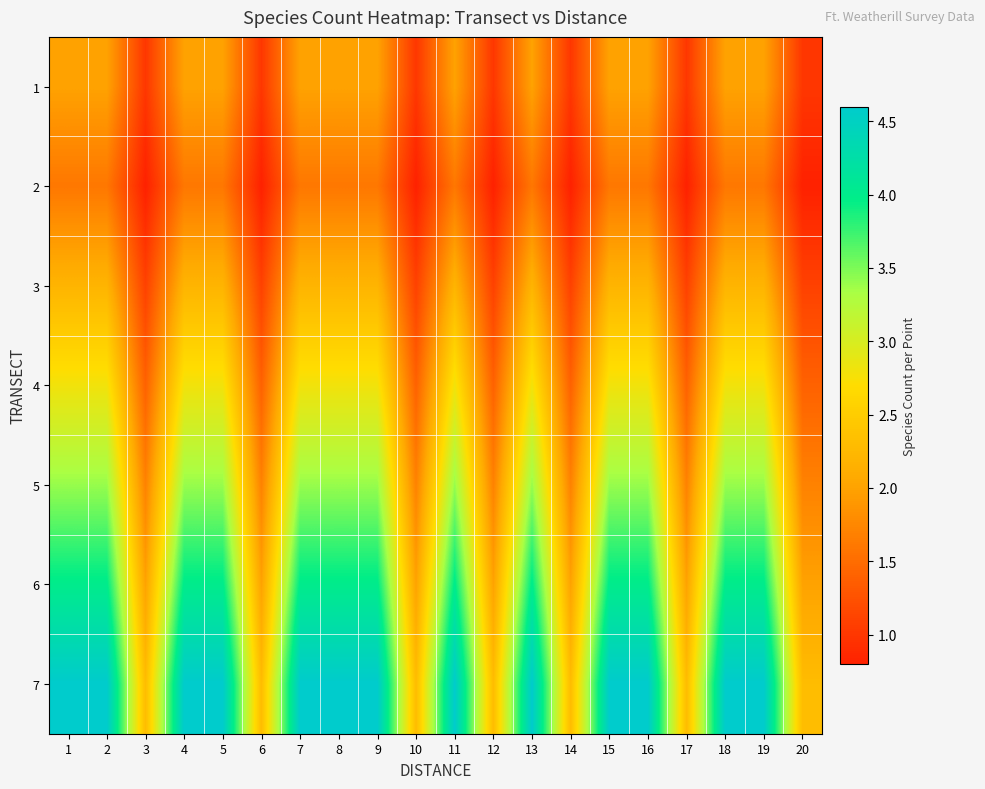

At how many categories does at least one series exceed 3?

13